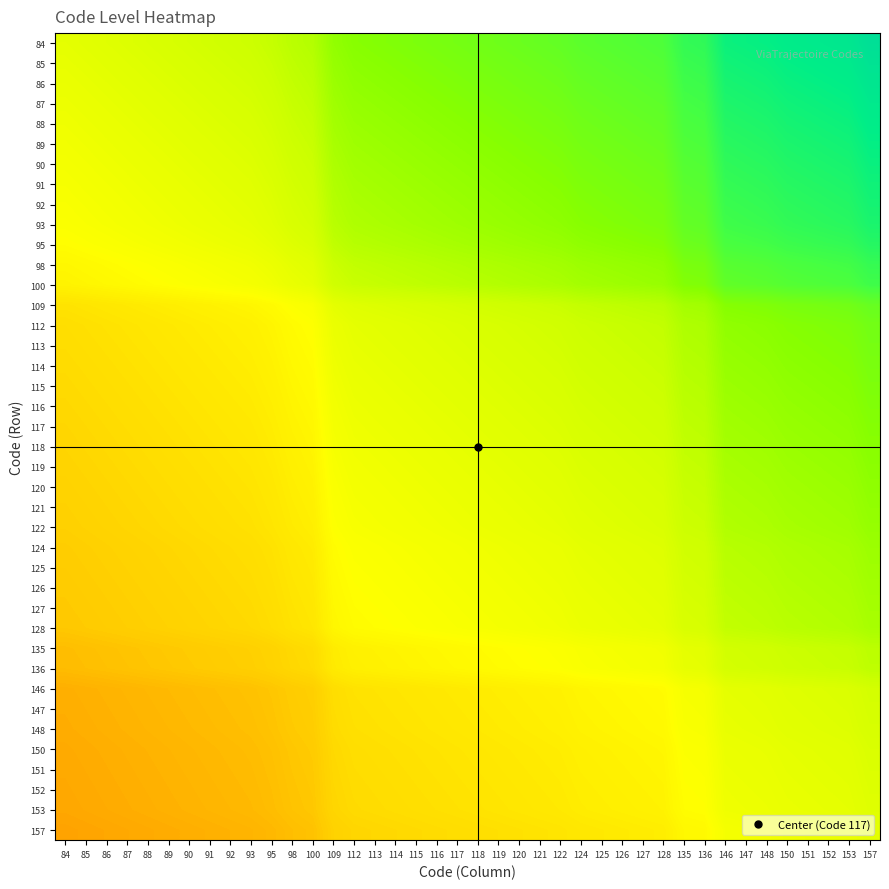

Reading left to right, transcribe all the data shown in this chart.

84: 84=0.5	85=0.5	86=0.5	87=0.5	88=0.5	89=0.5	90=0.5	91=0.5	92=0.5	93=0.6	95=0.6	98=0.6	100=0.6	109=0.6	112=0.7	113=0.7	114=0.7	115=0.7	116=0.7	117=0.7	118=0.7	119=0.7	120=0.7	121=0.7	122=0.7	124=0.7	125=0.7	126=0.8	127=0.8	128=0.8	135=0.8	136=0.8	146=0.9	147=0.9	148=0.9	150=0.9	151=0.9	152=0.9	153=0.9	157=0.9
85: 84=0.5	85=0.5	86=0.5	87=0.5	88=0.5	89=0.5	90=0.5	91=0.5	92=0.5	93=0.5	95=0.6	98=0.6	100=0.6	109=0.6	112=0.7	113=0.7	114=0.7	115=0.7	116=0.7	117=0.7	118=0.7	119=0.7	120=0.7	121=0.7	122=0.7	124=0.7	125=0.7	126=0.7	127=0.7	128=0.8	135=0.8	136=0.8	146=0.9	147=0.9	148=0.9	150=0.9	151=0.9	152=0.9	153=0.9	157=0.9
86: 84=0.5	85=0.5	86=0.5	87=0.5	88=0.5	89=0.5	90=0.5	91=0.5	92=0.5	93=0.5	95=0.6	98=0.6	100=0.6	109=0.6	112=0.7	113=0.7	114=0.7	115=0.7	116=0.7	117=0.7	118=0.7	119=0.7	120=0.7	121=0.7	122=0.7	124=0.7	125=0.7	126=0.7	127=0.7	128=0.7	135=0.8	136=0.8	146=0.8	147=0.9	148=0.9	150=0.9	151=0.9	152=0.9	153=0.9	157=0.9
87: 84=0.5	85=0.5	86=0.5	87=0.5	88=0.5	89=0.5	90=0.5	91=0.5	92=0.5	93=0.5	95=0.5	98=0.6	100=0.6	109=0.6	112=0.6	113=0.6	114=0.7	115=0.7	116=0.7	117=0.7	118=0.7	119=0.7	120=0.7	121=0.7	122=0.7	124=0.7	125=0.7	126=0.7	127=0.7	128=0.7	135=0.8	136=0.8	146=0.8	147=0.8	148=0.9	150=0.9	151=0.9	152=0.9	153=0.9	157=0.9
88: 84=0.5	85=0.5	86=0.5	87=0.5	88=0.5	89=0.5	90=0.5	91=0.5	92=0.5	93=0.5	95=0.5	98=0.6	100=0.6	109=0.6	112=0.6	113=0.6	114=0.6	115=0.7	116=0.7	117=0.7	118=0.7	119=0.7	120=0.7	121=0.7	122=0.7	124=0.7	125=0.7	126=0.7	127=0.7	128=0.7	135=0.8	136=0.8	146=0.8	147=0.8	148=0.8	150=0.9	151=0.9	152=0.9	153=0.9	157=0.9
89: 84=0.5	85=0.5	86=0.5	87=0.5	88=0.5	89=0.5	90=0.5	91=0.5	92=0.5	93=0.5	95=0.5	98=0.6	100=0.6	109=0.6	112=0.6	113=0.6	114=0.6	115=0.6	116=0.7	117=0.7	118=0.7	119=0.7	120=0.7	121=0.7	122=0.7	124=0.7	125=0.7	126=0.7	127=0.7	128=0.7	135=0.8	136=0.8	146=0.8	147=0.8	148=0.8	150=0.8	151=0.8	152=0.9	153=0.9	157=0.9
90: 84=0.5	85=0.5	86=0.5	87=0.5	88=0.5	89=0.5	90=0.5	91=0.5	92=0.5	93=0.5	95=0.5	98=0.5	100=0.6	109=0.6	112=0.6	113=0.6	114=0.6	115=0.6	116=0.6	117=0.7	118=0.7	119=0.7	120=0.7	121=0.7	122=0.7	124=0.7	125=0.7	126=0.7	127=0.7	128=0.7	135=0.8	136=0.8	146=0.8	147=0.8	148=0.8	150=0.8	151=0.8	152=0.8	153=0.8	157=0.9
91: 84=0.5	85=0.5	86=0.5	87=0.5	88=0.5	89=0.5	90=0.5	91=0.5	92=0.5	93=0.5	95=0.5	98=0.5	100=0.5	109=0.6	112=0.6	113=0.6	114=0.6	115=0.6	116=0.6	117=0.6	118=0.6	119=0.7	120=0.7	121=0.7	122=0.7	124=0.7	125=0.7	126=0.7	127=0.7	128=0.7	135=0.7	136=0.7	146=0.8	147=0.8	148=0.8	150=0.8	151=0.8	152=0.8	153=0.8	157=0.9
92: 84=0.5	85=0.5	86=0.5	87=0.5	88=0.5	89=0.5	90=0.5	91=0.5	92=0.5	93=0.5	95=0.5	98=0.5	100=0.5	109=0.6	112=0.6	113=0.6	114=0.6	115=0.6	116=0.6	117=0.6	118=0.6	119=0.6	120=0.7	121=0.7	122=0.7	124=0.7	125=0.7	126=0.7	127=0.7	128=0.7	135=0.7	136=0.7	146=0.8	147=0.8	148=0.8	150=0.8	151=0.8	152=0.8	153=0.8	157=0.9
93: 84=0.5	85=0.5	86=0.5	87=0.5	88=0.5	89=0.5	90=0.5	91=0.5	92=0.5	93=0.5	95=0.5	98=0.5	100=0.5	109=0.6	112=0.6	113=0.6	114=0.6	115=0.6	116=0.6	117=0.6	118=0.6	119=0.6	120=0.6	121=0.7	122=0.7	124=0.7	125=0.7	126=0.7	127=0.7	128=0.7	135=0.7	136=0.7	146=0.8	147=0.8	148=0.8	150=0.8	151=0.8	152=0.8	153=0.8	157=0.8
95: 84=0.4	85=0.4	86=0.5	87=0.5	88=0.5	89=0.5	90=0.5	91=0.5	92=0.5	93=0.5	95=0.5	98=0.5	100=0.5	109=0.6	112=0.6	113=0.6	114=0.6	115=0.6	116=0.6	117=0.6	118=0.6	119=0.6	120=0.6	121=0.6	122=0.6	124=0.7	125=0.7	126=0.7	127=0.7	128=0.7	135=0.7	136=0.7	146=0.8	147=0.8	148=0.8	150=0.8	151=0.8	152=0.8	153=0.8	157=0.8
98: 84=0.4	85=0.4	86=0.4	87=0.4	88=0.4	89=0.5	90=0.5	91=0.5	92=0.5	93=0.5	95=0.5	98=0.5	100=0.5	109=0.6	112=0.6	113=0.6	114=0.6	115=0.6	116=0.6	117=0.6	118=0.6	119=0.6	120=0.6	121=0.6	122=0.6	124=0.6	125=0.6	126=0.6	127=0.6	128=0.7	135=0.7	136=0.7	146=0.7	147=0.8	148=0.8	150=0.8	151=0.8	152=0.8	153=0.8	157=0.8
100: 84=0.4	85=0.4	86=0.4	87=0.4	88=0.4	89=0.4	90=0.5	91=0.5	92=0.5	93=0.5	95=0.5	98=0.5	100=0.5	109=0.5	112=0.6	113=0.6	114=0.6	115=0.6	116=0.6	117=0.6	118=0.6	119=0.6	120=0.6	121=0.6	122=0.6	124=0.6	125=0.6	126=0.6	127=0.6	128=0.6	135=0.7	136=0.7	146=0.7	147=0.7	148=0.7	150=0.8	151=0.8	152=0.8	153=0.8	157=0.8
109: 84=0.4	85=0.4	86=0.4	87=0.4	88=0.4	89=0.4	90=0.4	91=0.4	92=0.4	93=0.4	95=0.4	98=0.4	100=0.5	109=0.5	112=0.5	113=0.5	114=0.5	115=0.5	116=0.5	117=0.5	118=0.5	119=0.5	120=0.6	121=0.6	122=0.6	124=0.6	125=0.6	126=0.6	127=0.6	128=0.6	135=0.6	136=0.6	146=0.7	147=0.7	148=0.7	150=0.7	151=0.7	152=0.7	153=0.7	157=0.7
112: 84=0.4	85=0.4	86=0.4	87=0.4	88=0.4	89=0.4	90=0.4	91=0.4	92=0.4	93=0.4	95=0.4	98=0.4	100=0.4	109=0.5	112=0.5	113=0.5	114=0.5	115=0.5	116=0.5	117=0.5	118=0.5	119=0.5	120=0.5	121=0.5	122=0.5	124=0.6	125=0.6	126=0.6	127=0.6	128=0.6	135=0.6	136=0.6	146=0.7	147=0.7	148=0.7	150=0.7	151=0.7	152=0.7	153=0.7	157=0.7
113: 84=0.4	85=0.4	86=0.4	87=0.4	88=0.4	89=0.4	90=0.4	91=0.4	92=0.4	93=0.4	95=0.4	98=0.4	100=0.4	109=0.5	112=0.5	113=0.5	114=0.5	115=0.5	116=0.5	117=0.5	118=0.5	119=0.5	120=0.5	121=0.5	122=0.5	124=0.5	125=0.6	126=0.6	127=0.6	128=0.6	135=0.6	136=0.6	146=0.6	147=0.7	148=0.7	150=0.7	151=0.7	152=0.7	153=0.7	157=0.7
114: 84=0.4	85=0.4	86=0.4	87=0.4	88=0.4	89=0.4	90=0.4	91=0.4	92=0.4	93=0.4	95=0.4	98=0.4	100=0.4	109=0.5	112=0.5	113=0.5	114=0.5	115=0.5	116=0.5	117=0.5	118=0.5	119=0.5	120=0.5	121=0.5	122=0.5	124=0.5	125=0.5	126=0.6	127=0.6	128=0.6	135=0.6	136=0.6	146=0.6	147=0.6	148=0.6	150=0.7	151=0.7	152=0.7	153=0.7	157=0.7
115: 84=0.4	85=0.4	86=0.4	87=0.4	88=0.4	89=0.4	90=0.4	91=0.4	92=0.4	93=0.4	95=0.4	98=0.4	100=0.4	109=0.5	112=0.5	113=0.5	114=0.5	115=0.5	116=0.5	117=0.5	118=0.5	119=0.5	120=0.5	121=0.5	122=0.5	124=0.5	125=0.5	126=0.5	127=0.6	128=0.6	135=0.6	136=0.6	146=0.6	147=0.6	148=0.6	150=0.7	151=0.7	152=0.7	153=0.7	157=0.7
116: 84=0.4	85=0.4	86=0.4	87=0.4	88=0.4	89=0.4	90=0.4	91=0.4	92=0.4	93=0.4	95=0.4	98=0.4	100=0.4	109=0.5	112=0.5	113=0.5	114=0.5	115=0.5	116=0.5	117=0.5	118=0.5	119=0.5	120=0.5	121=0.5	122=0.5	124=0.5	125=0.5	126=0.5	127=0.5	128=0.6	135=0.6	136=0.6	146=0.6	147=0.6	148=0.6	150=0.6	151=0.7	152=0.7	153=0.7	157=0.7
117: 84=0.4	85=0.4	86=0.4	87=0.4	88=0.4	89=0.4	90=0.4	91=0.4	92=0.4	93=0.4	95=0.4	98=0.4	100=0.4	109=0.5	112=0.5	113=0.5	114=0.5	115=0.5	116=0.5	117=0.5	118=0.5	119=0.5	120=0.5	121=0.5	122=0.5	124=0.5	125=0.5	126=0.5	127=0.5	128=0.5	135=0.6	136=0.6	146=0.6	147=0.6	148=0.6	150=0.6	151=0.6	152=0.6	153=0.7	157=0.7
118: 84=0.4	85=0.4	86=0.4	87=0.4	88=0.4	89=0.4	90=0.4	91=0.4	92=0.4	93=0.4	95=0.4	98=0.4	100=0.4	109=0.5	112=0.5	113=0.5	114=0.5	115=0.5	116=0.5	117=0.5	118=0.5	119=0.5	120=0.5	121=0.5	122=0.5	124=0.5	125=0.5	126=0.5	127=0.5	128=0.5	135=0.6	136=0.6	146=0.6	147=0.6	148=0.6	150=0.6	151=0.6	152=0.6	153=0.6	157=0.7
119: 84=0.4	85=0.4	86=0.4	87=0.4	88=0.4	89=0.4	90=0.4	91=0.4	92=0.4	93=0.4	95=0.4	98=0.4	100=0.4	109=0.5	112=0.5	113=0.5	114=0.5	115=0.5	116=0.5	117=0.5	118=0.5	119=0.5	120=0.5	121=0.5	122=0.5	124=0.5	125=0.5	126=0.5	127=0.5	128=0.5	135=0.6	136=0.6	146=0.6	147=0.6	148=0.6	150=0.6	151=0.6	152=0.6	153=0.6	157=0.7
120: 84=0.3	85=0.4	86=0.4	87=0.4	88=0.4	89=0.4	90=0.4	91=0.4	92=0.4	93=0.4	95=0.4	98=0.4	100=0.4	109=0.5	112=0.5	113=0.5	114=0.5	115=0.5	116=0.5	117=0.5	118=0.5	119=0.5	120=0.5	121=0.5	122=0.5	124=0.5	125=0.5	126=0.5	127=0.5	128=0.5	135=0.6	136=0.6	146=0.6	147=0.6	148=0.6	150=0.6	151=0.6	152=0.6	153=0.6	157=0.7
121: 84=0.3	85=0.4	86=0.4	87=0.4	88=0.4	89=0.4	90=0.4	91=0.4	92=0.4	93=0.4	95=0.4	98=0.4	100=0.4	109=0.5	112=0.5	113=0.5	114=0.5	115=0.5	116=0.5	117=0.5	118=0.5	119=0.5	120=0.5	121=0.5	122=0.5	124=0.5	125=0.5	126=0.5	127=0.5	128=0.5	135=0.6	136=0.6	146=0.6	147=0.6	148=0.6	150=0.6	151=0.6	152=0.6	153=0.6	157=0.6
122: 84=0.3	85=0.3	86=0.4	87=0.4	88=0.4	89=0.4	90=0.4	91=0.4	92=0.4	93=0.4	95=0.4	98=0.4	100=0.4	109=0.4	112=0.5	113=0.5	114=0.5	115=0.5	116=0.5	117=0.5	118=0.5	119=0.5	120=0.5	121=0.5	122=0.5	124=0.5	125=0.5	126=0.5	127=0.5	128=0.5	135=0.6	136=0.6	146=0.6	147=0.6	148=0.6	150=0.6	151=0.6	152=0.6	153=0.6	157=0.6
124: 84=0.3	85=0.3	86=0.3	87=0.4	88=0.4	89=0.4	90=0.4	91=0.4	92=0.4	93=0.4	95=0.4	98=0.4	100=0.4	109=0.4	112=0.5	113=0.5	114=0.5	115=0.5	116=0.5	117=0.5	118=0.5	119=0.5	120=0.5	121=0.5	122=0.5	124=0.5	125=0.5	126=0.5	127=0.5	128=0.5	135=0.5	136=0.5	146=0.6	147=0.6	148=0.6	150=0.6	151=0.6	152=0.6	153=0.6	157=0.6
125: 84=0.3	85=0.3	86=0.3	87=0.3	88=0.4	89=0.4	90=0.4	91=0.4	92=0.4	93=0.4	95=0.4	98=0.4	100=0.4	109=0.4	112=0.4	113=0.5	114=0.5	115=0.5	116=0.5	117=0.5	118=0.5	119=0.5	120=0.5	121=0.5	122=0.5	124=0.5	125=0.5	126=0.5	127=0.5	128=0.5	135=0.5	136=0.5	146=0.6	147=0.6	148=0.6	150=0.6	151=0.6	152=0.6	153=0.6	157=0.6
126: 84=0.3	85=0.3	86=0.3	87=0.3	88=0.3	89=0.4	90=0.4	91=0.4	92=0.4	93=0.4	95=0.4	98=0.4	100=0.4	109=0.4	112=0.4	113=0.4	114=0.5	115=0.5	116=0.5	117=0.5	118=0.5	119=0.5	120=0.5	121=0.5	122=0.5	124=0.5	125=0.5	126=0.5	127=0.5	128=0.5	135=0.5	136=0.5	146=0.6	147=0.6	148=0.6	150=0.6	151=0.6	152=0.6	153=0.6	157=0.6
127: 84=0.3	85=0.3	86=0.3	87=0.3	88=0.3	89=0.4	90=0.4	91=0.4	92=0.4	93=0.4	95=0.4	98=0.4	100=0.4	109=0.4	112=0.4	113=0.4	114=0.4	115=0.5	116=0.5	117=0.5	118=0.5	119=0.5	120=0.5	121=0.5	122=0.5	124=0.5	125=0.5	126=0.5	127=0.5	128=0.5	135=0.5	136=0.5	146=0.6	147=0.6	148=0.6	150=0.6	151=0.6	152=0.6	153=0.6	157=0.6
128: 84=0.3	85=0.3	86=0.3	87=0.3	88=0.3	89=0.3	90=0.4	91=0.4	92=0.4	93=0.4	95=0.4	98=0.4	100=0.4	109=0.4	112=0.4	113=0.4	114=0.4	115=0.4	116=0.5	117=0.5	118=0.5	119=0.5	120=0.5	121=0.5	122=0.5	124=0.5	125=0.5	126=0.5	127=0.5	128=0.5	135=0.5	136=0.5	146=0.6	147=0.6	148=0.6	150=0.6	151=0.6	152=0.6	153=0.6	157=0.6
135: 84=0.3	85=0.3	86=0.3	87=0.3	88=0.3	89=0.3	90=0.3	91=0.3	92=0.3	93=0.3	95=0.4	98=0.4	100=0.4	109=0.4	112=0.4	113=0.4	114=0.4	115=0.4	116=0.4	117=0.4	118=0.4	119=0.4	120=0.4	121=0.4	122=0.5	124=0.5	125=0.5	126=0.5	127=0.5	128=0.5	135=0.5	136=0.5	146=0.5	147=0.5	148=0.5	150=0.6	151=0.6	152=0.6	153=0.6	157=0.6
136: 84=0.3	85=0.3	86=0.3	87=0.3	88=0.3	89=0.3	90=0.3	91=0.3	92=0.3	93=0.3	95=0.3	98=0.4	100=0.4	109=0.4	112=0.4	113=0.4	114=0.4	115=0.4	116=0.4	117=0.4	118=0.4	119=0.4	120=0.4	121=0.4	122=0.4	124=0.5	125=0.5	126=0.5	127=0.5	128=0.5	135=0.5	136=0.5	146=0.5	147=0.5	148=0.5	150=0.6	151=0.6	152=0.6	153=0.6	157=0.6
146: 84=0.3	85=0.3	86=0.3	87=0.3	88=0.3	89=0.3	90=0.3	91=0.3	92=0.3	93=0.3	95=0.3	98=0.3	100=0.3	109=0.4	112=0.4	113=0.4	114=0.4	115=0.4	116=0.4	117=0.4	118=0.4	119=0.4	120=0.4	121=0.4	122=0.4	124=0.4	125=0.4	126=0.4	127=0.4	128=0.4	135=0.5	136=0.5	146=0.5	147=0.5	148=0.5	150=0.5	151=0.5	152=0.5	153=0.5	157=0.5
147: 84=0.3	85=0.3	86=0.3	87=0.3	88=0.3	89=0.3	90=0.3	91=0.3	92=0.3	93=0.3	95=0.3	98=0.3	100=0.3	109=0.4	112=0.4	113=0.4	114=0.4	115=0.4	116=0.4	117=0.4	118=0.4	119=0.4	120=0.4	121=0.4	122=0.4	124=0.4	125=0.4	126=0.4	127=0.4	128=0.4	135=0.5	136=0.5	146=0.5	147=0.5	148=0.5	150=0.5	151=0.5	152=0.5	153=0.5	157=0.5
148: 84=0.3	85=0.3	86=0.3	87=0.3	88=0.3	89=0.3	90=0.3	91=0.3	92=0.3	93=0.3	95=0.3	98=0.3	100=0.3	109=0.4	112=0.4	113=0.4	114=0.4	115=0.4	116=0.4	117=0.4	118=0.4	119=0.4	120=0.4	121=0.4	122=0.4	124=0.4	125=0.4	126=0.4	127=0.4	128=0.4	135=0.5	136=0.5	146=0.5	147=0.5	148=0.5	150=0.5	151=0.5	152=0.5	153=0.5	157=0.5
150: 84=0.3	85=0.3	86=0.3	87=0.3	88=0.3	89=0.3	90=0.3	91=0.3	92=0.3	93=0.3	95=0.3	98=0.3	100=0.3	109=0.4	112=0.4	113=0.4	114=0.4	115=0.4	116=0.4	117=0.4	118=0.4	119=0.4	120=0.4	121=0.4	122=0.4	124=0.4	125=0.4	126=0.4	127=0.4	128=0.4	135=0.5	136=0.5	146=0.5	147=0.5	148=0.5	150=0.5	151=0.5	152=0.5	153=0.5	157=0.5
151: 84=0.3	85=0.3	86=0.3	87=0.3	88=0.3	89=0.3	90=0.3	91=0.3	92=0.3	93=0.3	95=0.3	98=0.3	100=0.3	109=0.4	112=0.4	113=0.4	114=0.4	115=0.4	116=0.4	117=0.4	118=0.4	119=0.4	120=0.4	121=0.4	122=0.4	124=0.4	125=0.4	126=0.4	127=0.4	128=0.4	135=0.4	136=0.5	146=0.5	147=0.5	148=0.5	150=0.5	151=0.5	152=0.5	153=0.5	157=0.5
152: 84=0.3	85=0.3	86=0.3	87=0.3	88=0.3	89=0.3	90=0.3	91=0.3	92=0.3	93=0.3	95=0.3	98=0.3	100=0.3	109=0.4	112=0.4	113=0.4	114=0.4	115=0.4	116=0.4	117=0.4	118=0.4	119=0.4	120=0.4	121=0.4	122=0.4	124=0.4	125=0.4	126=0.4	127=0.4	128=0.4	135=0.4	136=0.4	146=0.5	147=0.5	148=0.5	150=0.5	151=0.5	152=0.5	153=0.5	157=0.5
153: 84=0.3	85=0.3	86=0.3	87=0.3	88=0.3	89=0.3	90=0.3	91=0.3	92=0.3	93=0.3	95=0.3	98=0.3	100=0.3	109=0.4	112=0.4	113=0.4	114=0.4	115=0.4	116=0.4	117=0.4	118=0.4	119=0.4	120=0.4	121=0.4	122=0.4	124=0.4	125=0.4	126=0.4	127=0.4	128=0.4	135=0.4	136=0.4	146=0.5	147=0.5	148=0.5	150=0.5	151=0.5	152=0.5	153=0.5	157=0.5
157: 84=0.3	85=0.3	86=0.3	87=0.3	88=0.3	89=0.3	90=0.3	91=0.3	92=0.3	93=0.3	95=0.3	98=0.3	100=0.3	109=0.3	112=0.4	113=0.4	114=0.4	115=0.4	116=0.4	117=0.4	118=0.4	119=0.4	120=0.4	121=0.4	122=0.4	124=0.4	125=0.4	126=0.4	127=0.4	128=0.4	135=0.4	136=0.4	146=0.5	147=0.5	148=0.5	150=0.5	151=0.5	152=0.5	153=0.5	157=0.5